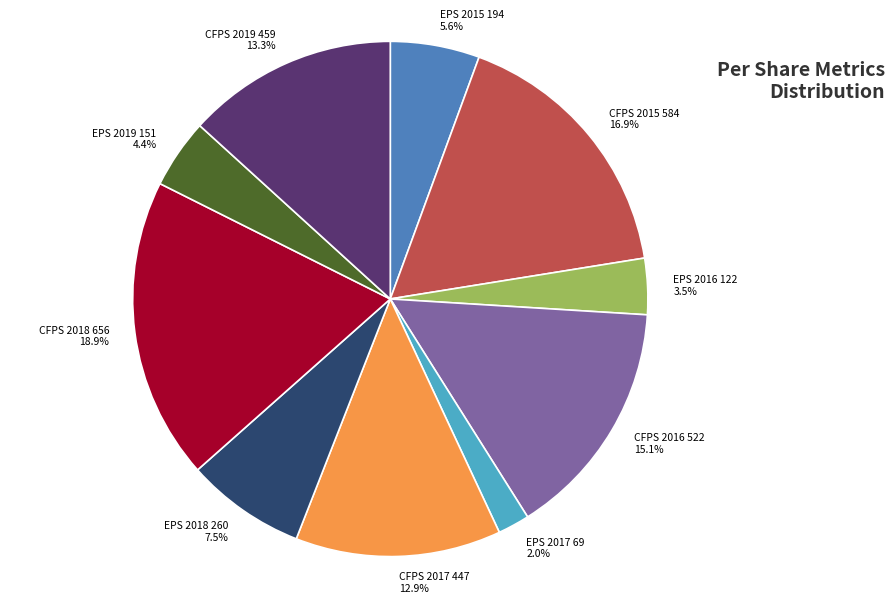

To the nearest percent, what is the difference between the largest and smallest slice percentages?

17%